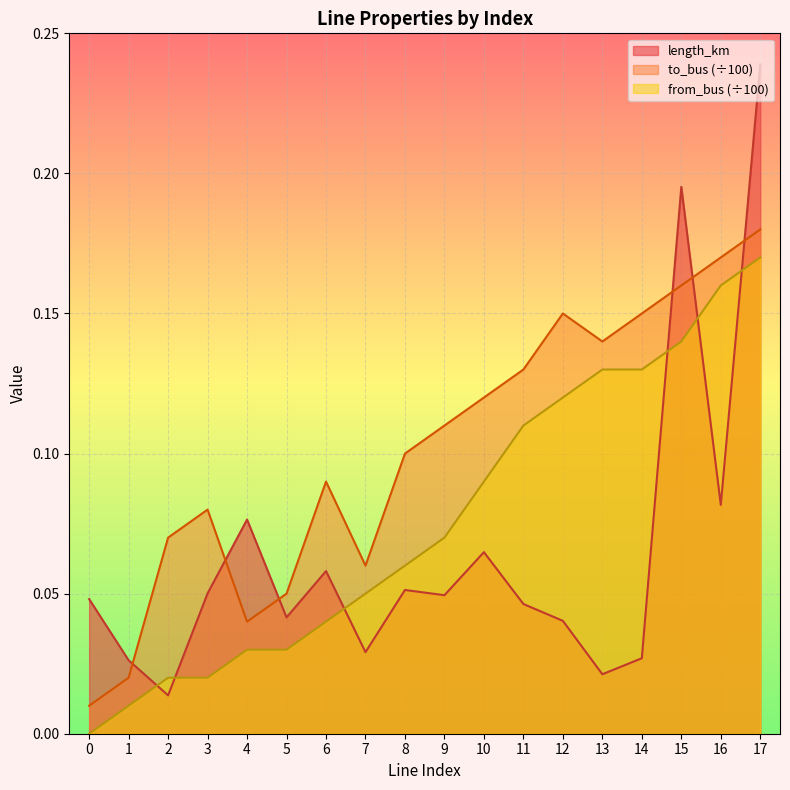

List the labels in order of from_bus value, largest first.

17, 16, 15, 13, 14, 12, 11, 10, 9, 8, 7, 6, 4, 5, 2, 3, 1, 0